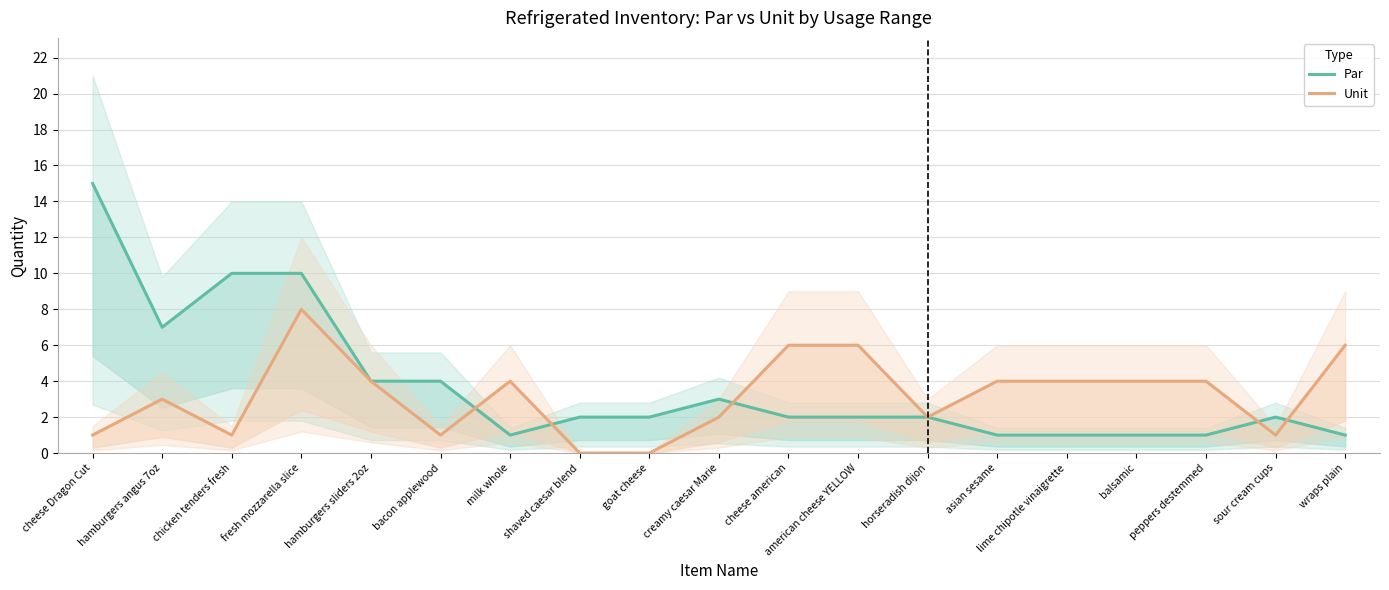

Reading left to right, list all the values displayed in this chart.

Par: cheese Dragon Cut=15	hamburgers angus 7oz=7	chicken tenders fresh=10	fresh mozzarella slice=10	hamburgers sliders 2oz=4	bacon applewood=4	milk whole=1	shaved caesar blend=2	goat cheese=2	creamy caesar Marie=3	cheese american=2	american cheese YELLOW=2	horseradish dijon=2	asian sesame=1	lime chipotle vinaigrette=1	balsamic=1	peppers destemmed=1	sour cream cups=2	wraps plain=1
Unit: cheese Dragon Cut=1	hamburgers angus 7oz=3	chicken tenders fresh=1	fresh mozzarella slice=8	hamburgers sliders 2oz=4	bacon applewood=1	milk whole=4	shaved caesar blend=0	goat cheese=0	creamy caesar Marie=2	cheese american=6	american cheese YELLOW=6	horseradish dijon=2	asian sesame=4	lime chipotle vinaigrette=4	balsamic=4	peppers destemmed=4	sour cream cups=1	wraps plain=6